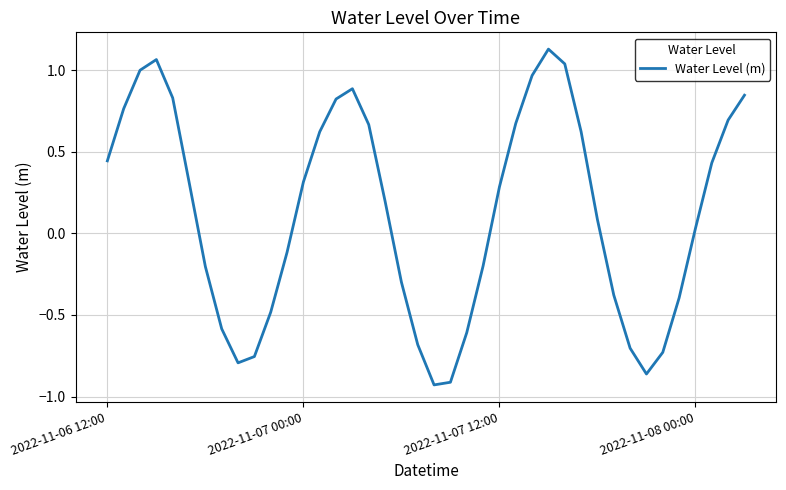

What is the difference between the maximum and minimum values?

2.1